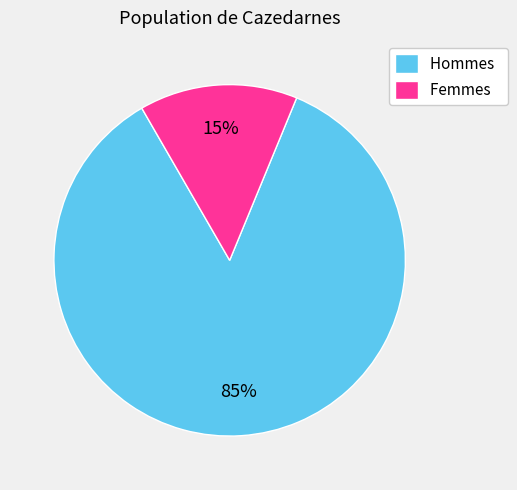

Does any single category account for the majority?

Yes